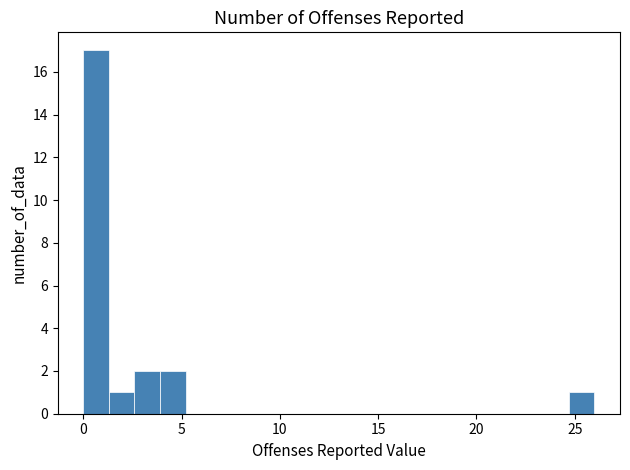

Read against the x-axis, roughly where is the centre of the tallest bar?

0.5